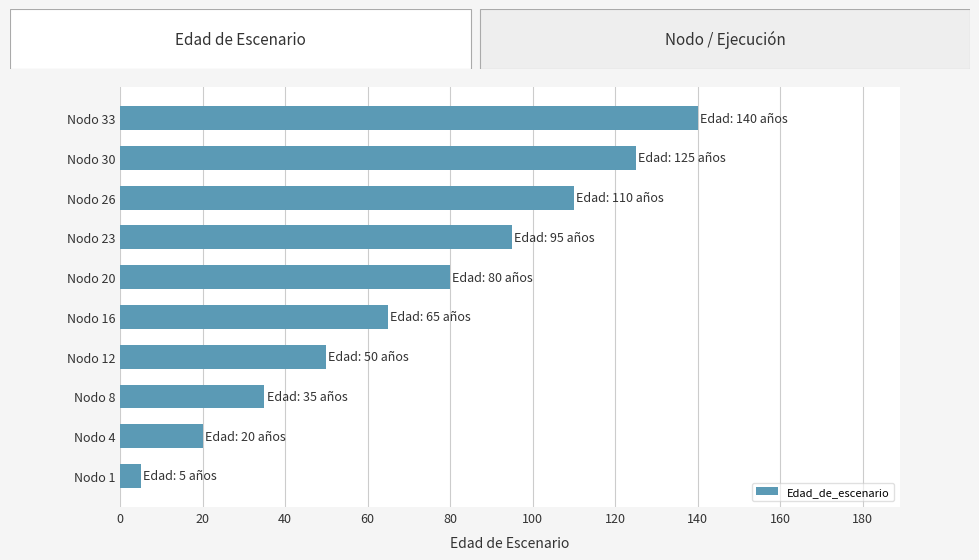

What is the change in value from Nodo 30 to Nodo 33?

+15